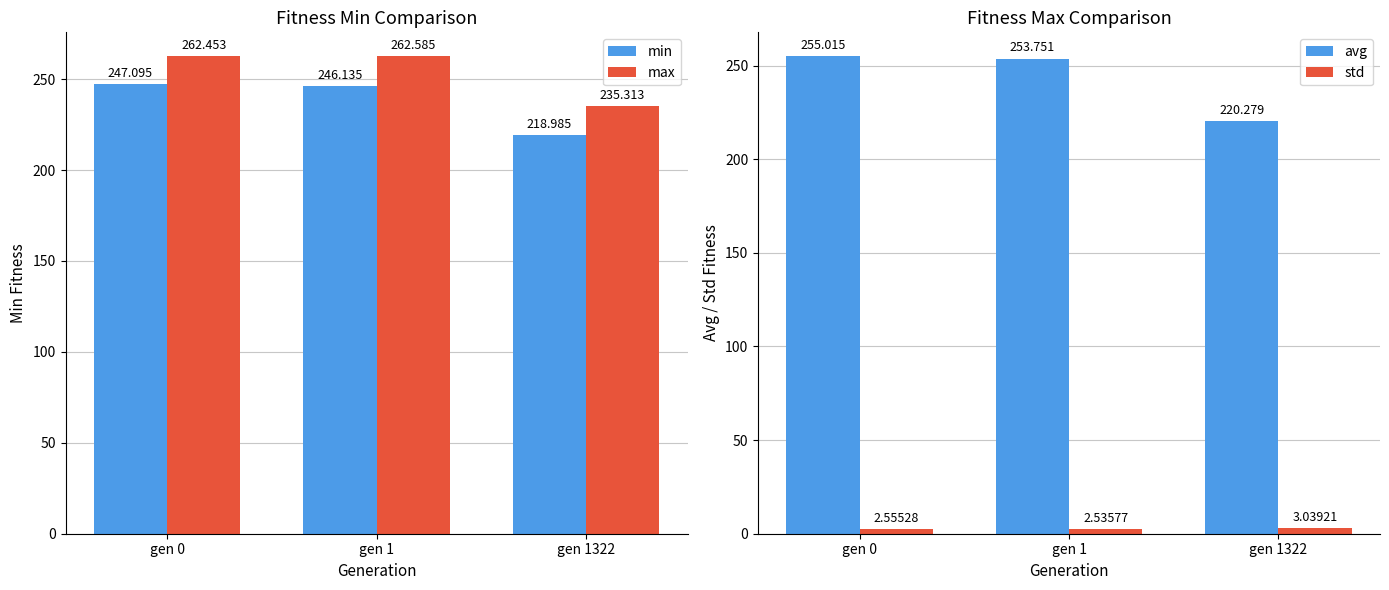

Reading left to right, what are all the values shown in this chart?

min: gen 0=247.1	gen 1=246.1	gen 1322=219.0
max: gen 0=262.5	gen 1=262.6	gen 1322=235.3
avg: gen 0=255.0	gen 1=253.8	gen 1322=220.3
std: gen 0=2.6	gen 1=2.5	gen 1322=3.0